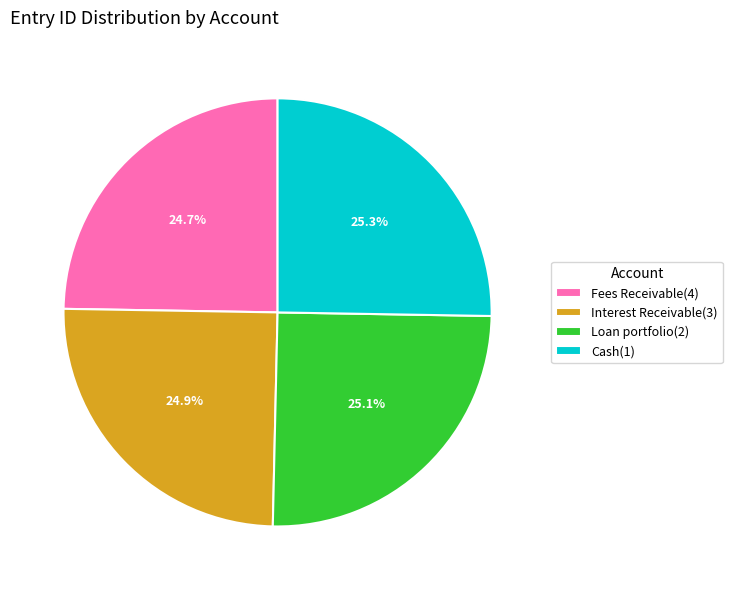

Count the number of slices in the pie.

4